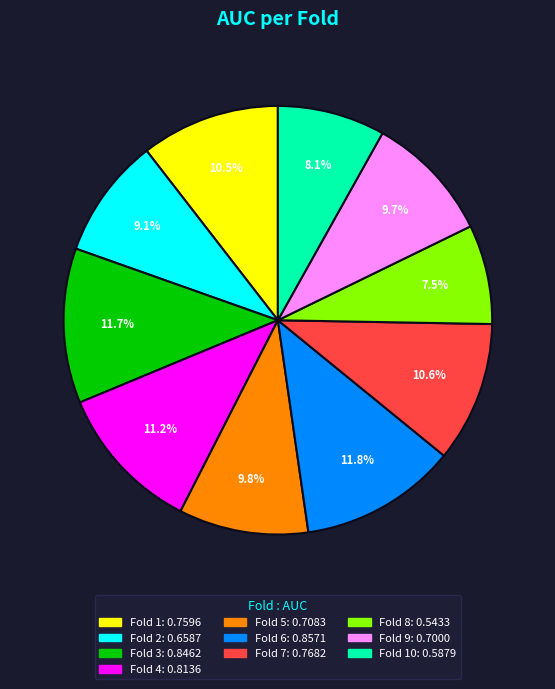

Is there any slice that represents more than half of the pie?

No